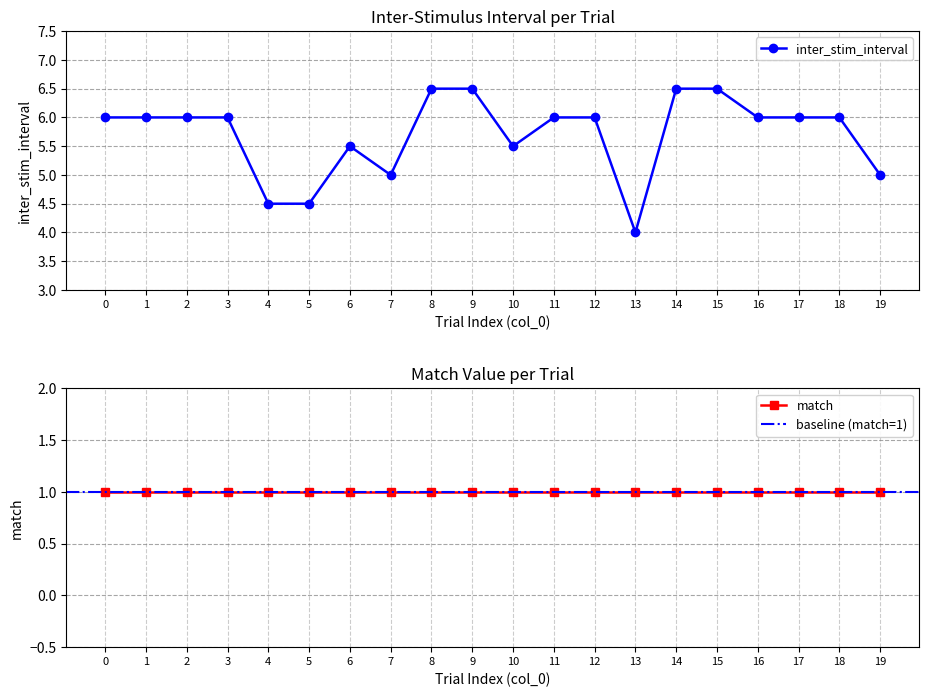

Reading right to left, list all the values displayed in this chart.

19=5.0	18=6.0	17=6.0	16=6.0	15=6.5	14=6.5	13=4.0	12=6.0	11=6.0	10=5.5	9=6.5	8=6.5	7=5.0	6=5.5	5=4.5	4=4.5	3=6.0	2=6.0	1=6.0	0=6.0